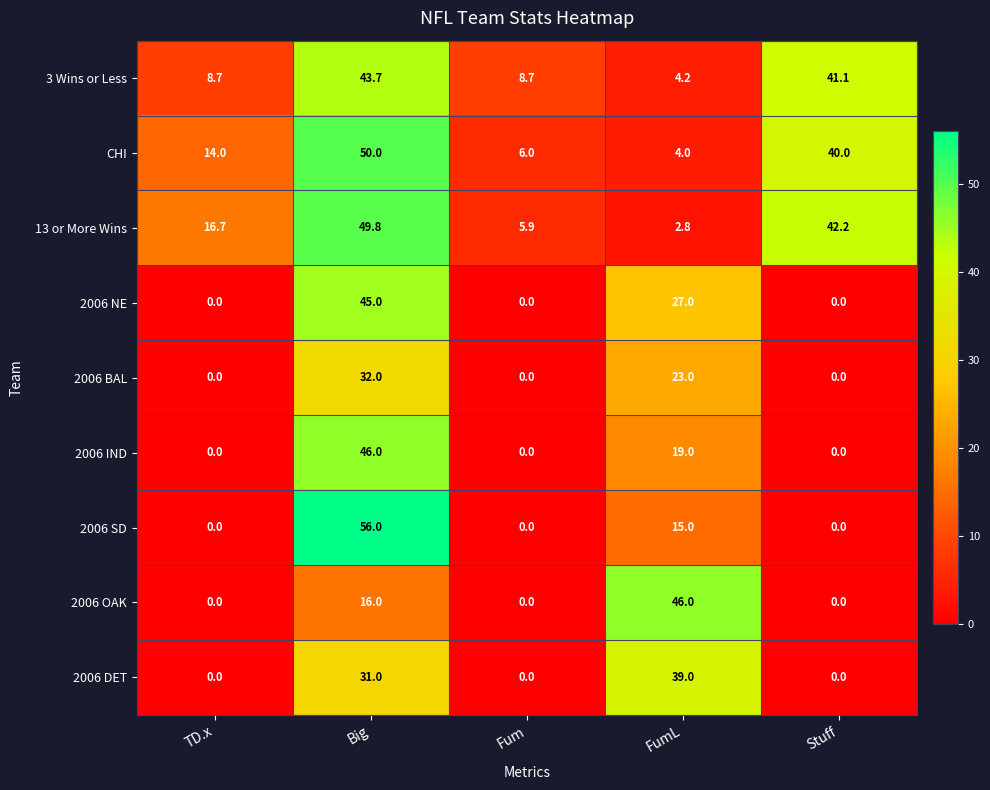

The 2006 BAL series shows 34.5 at FumL. True or false?

False